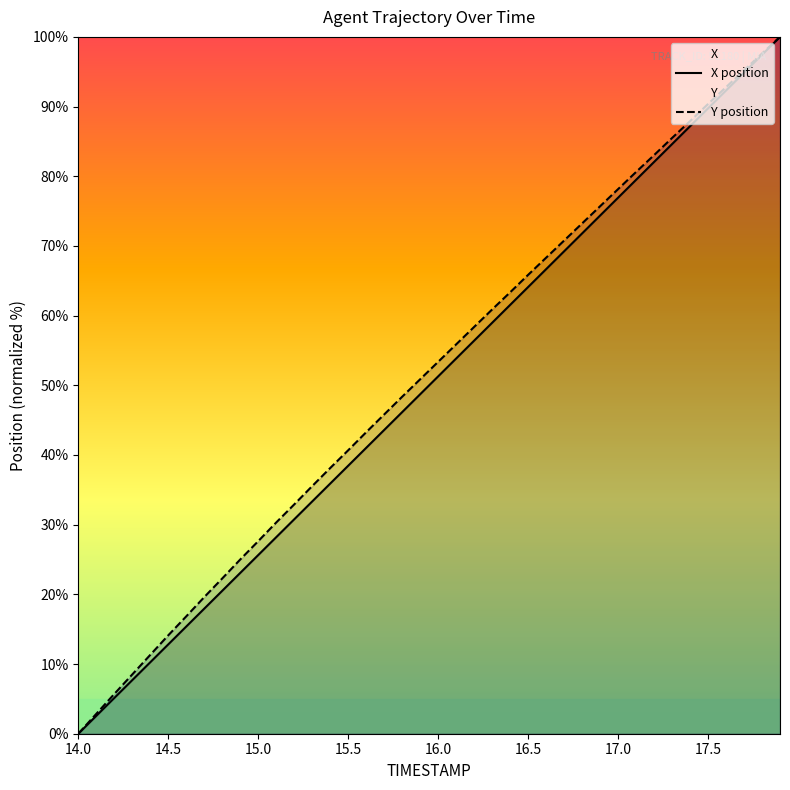

True or false: X has more than 1 points higher than both neighbors.

False